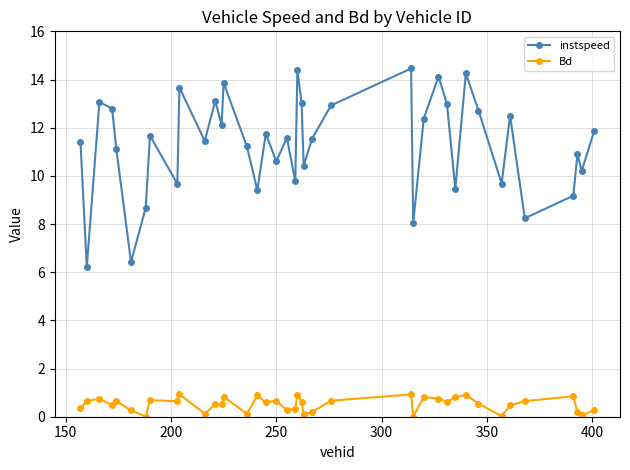

How many distinct data groups are displayed?

2